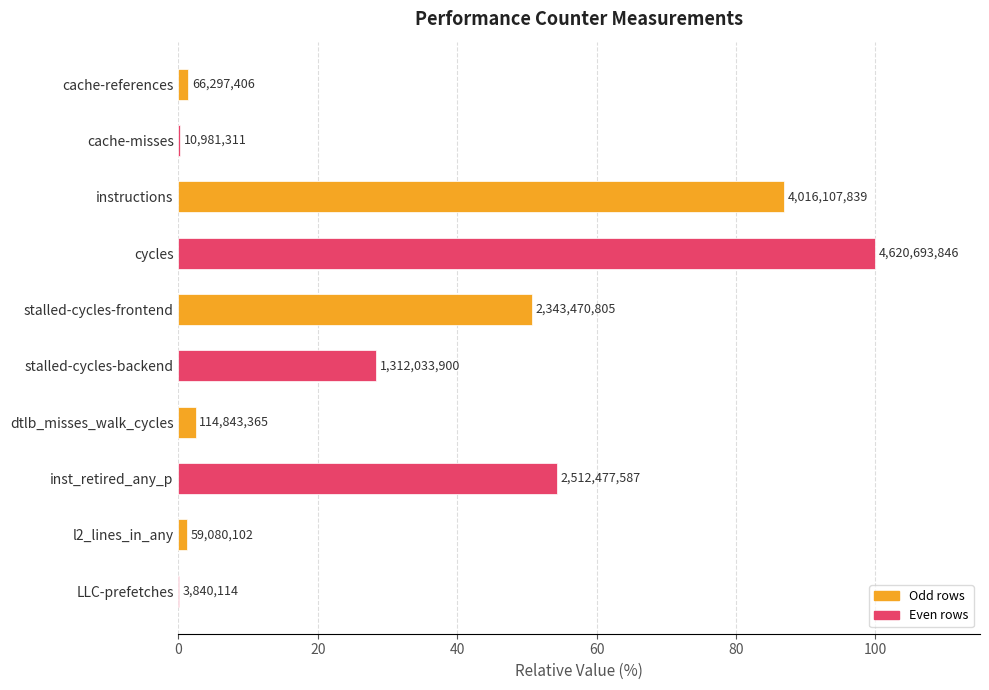

What is the greatest value displayed?

100.0